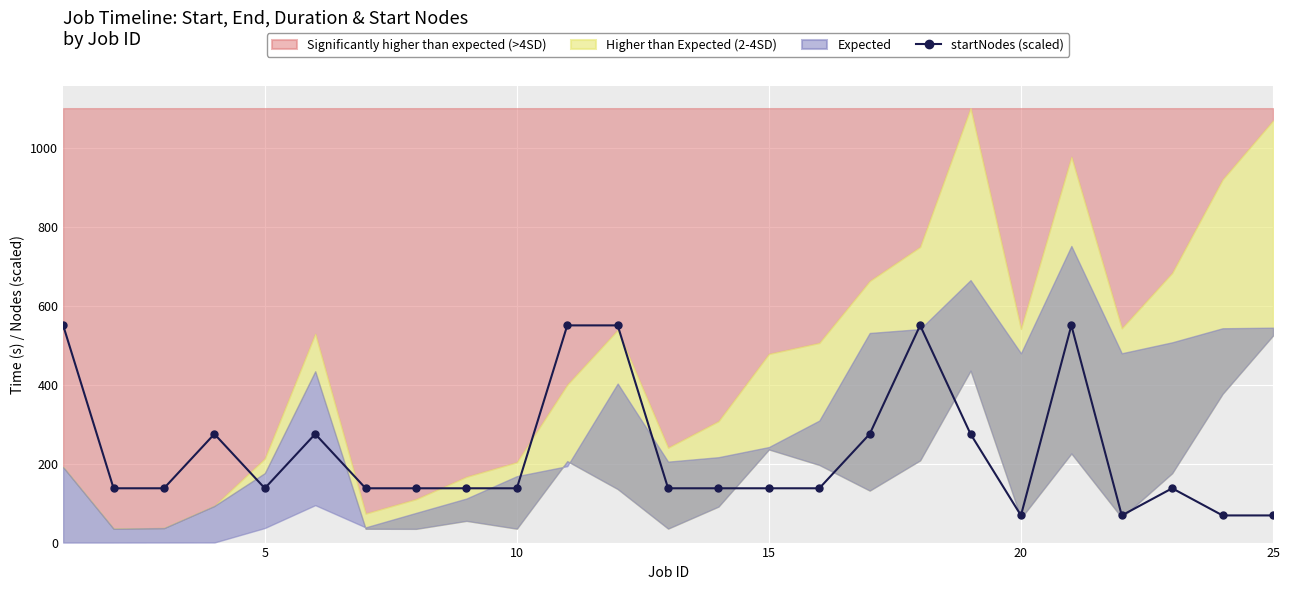

True or false: startNodes (scaled) has more than 1 points higher than both neighbors.

True